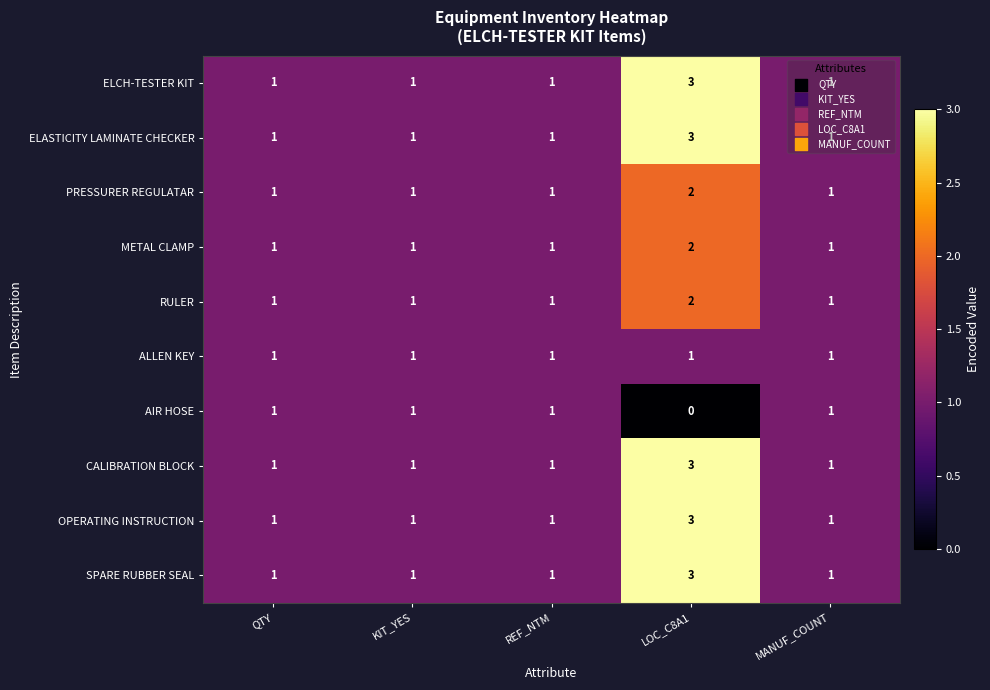

At which category is the sum across all series the highest?

LOC_C8A1